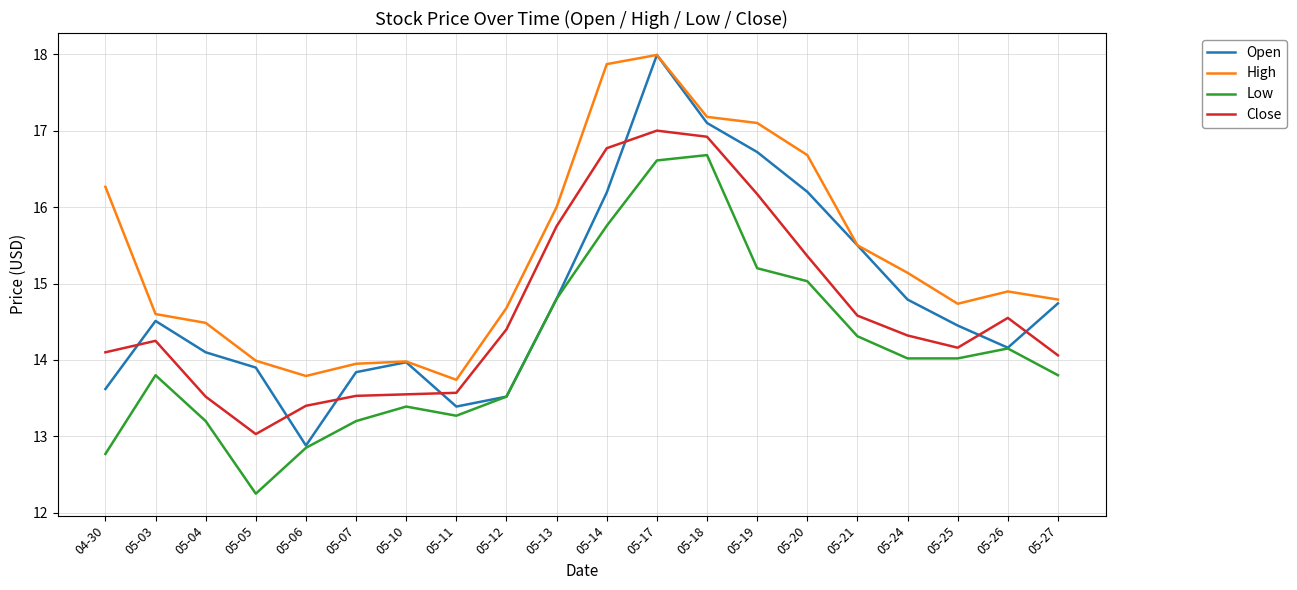

Does the chart display data point markers on the line(s)?

No